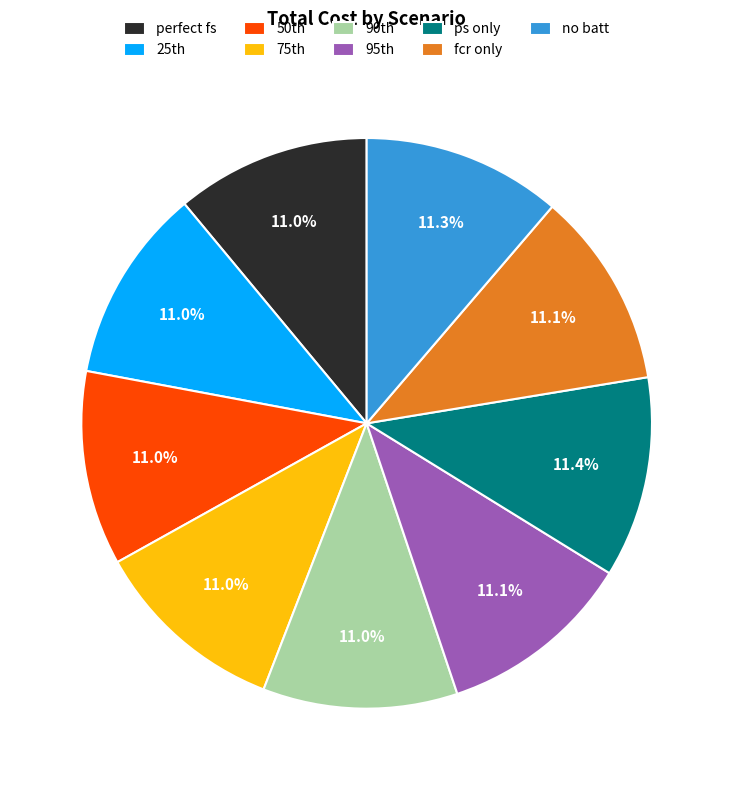

How many slices are in this pie chart?

9